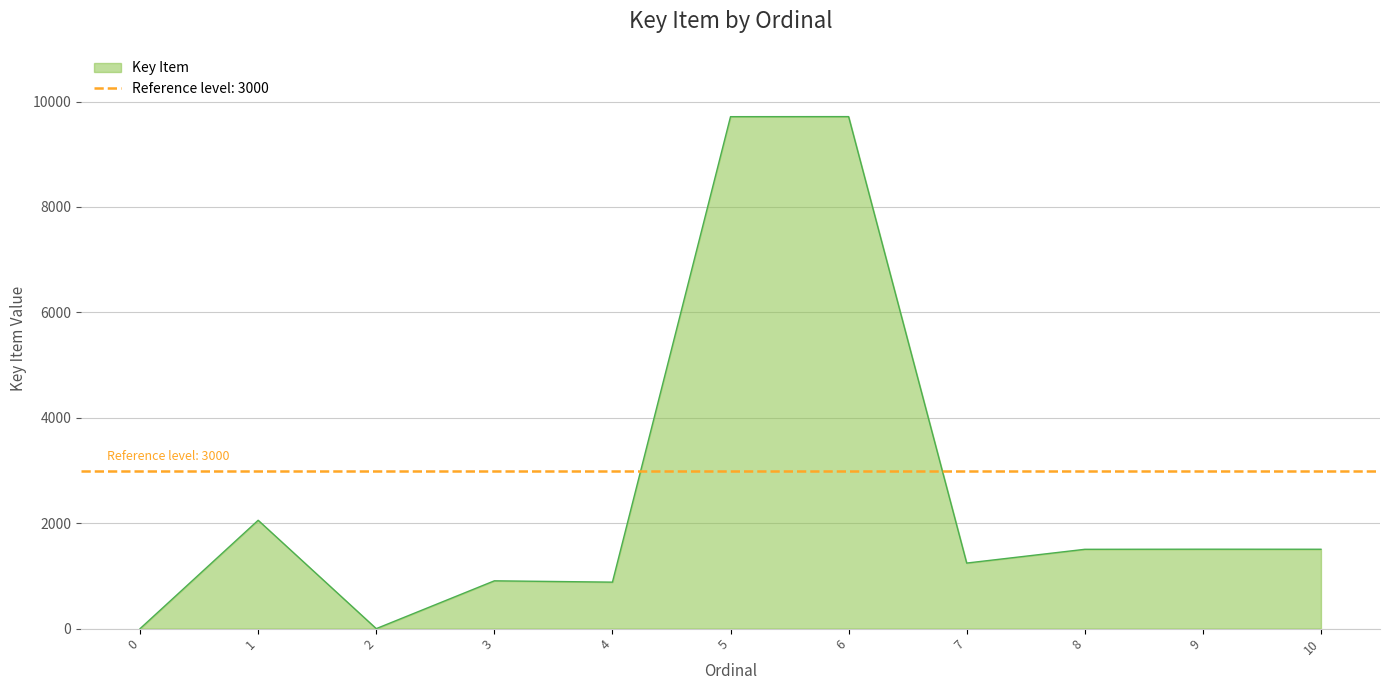

How many values are above zero?

9